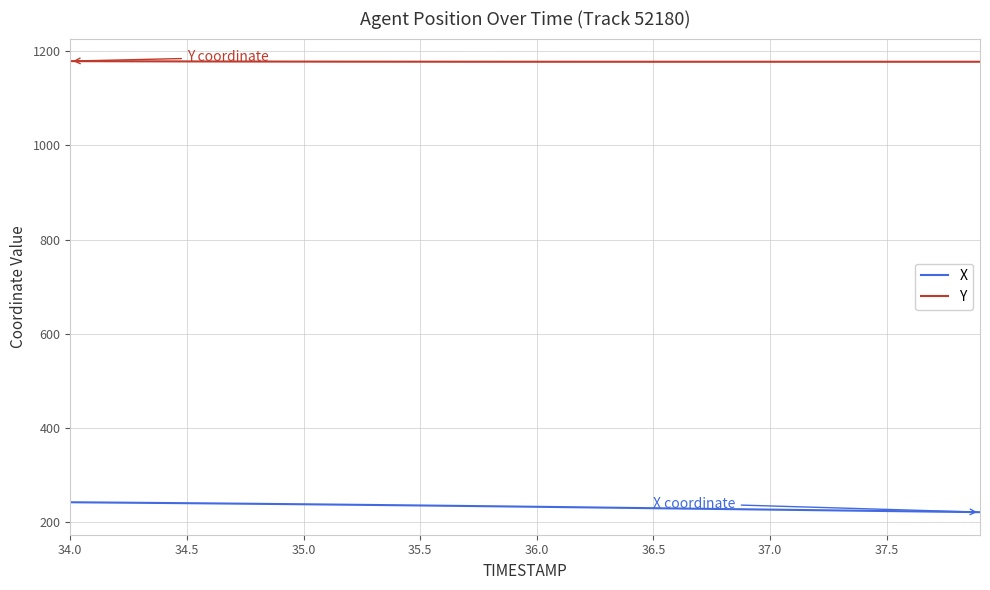

Rank the series by their average value, from lowest to highest.

X, Y